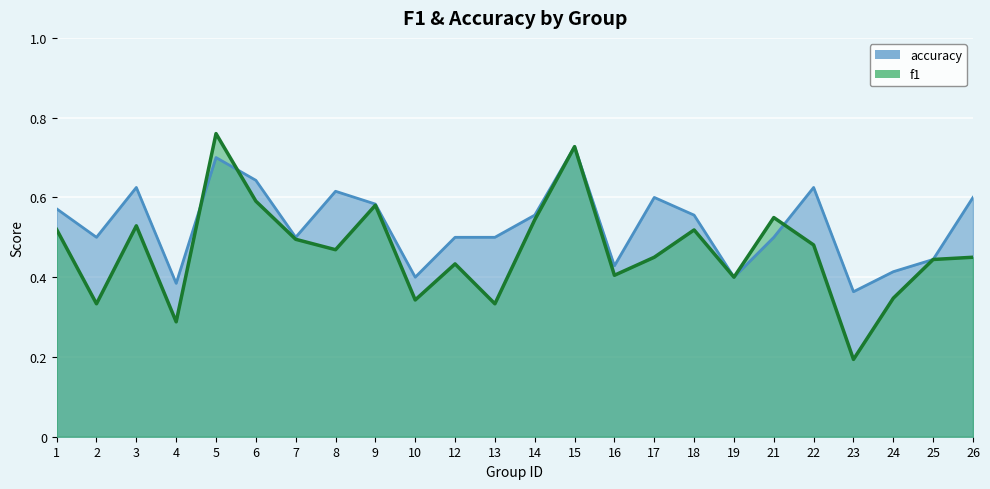

Which series changed the most between 10 and 17?

accuracy